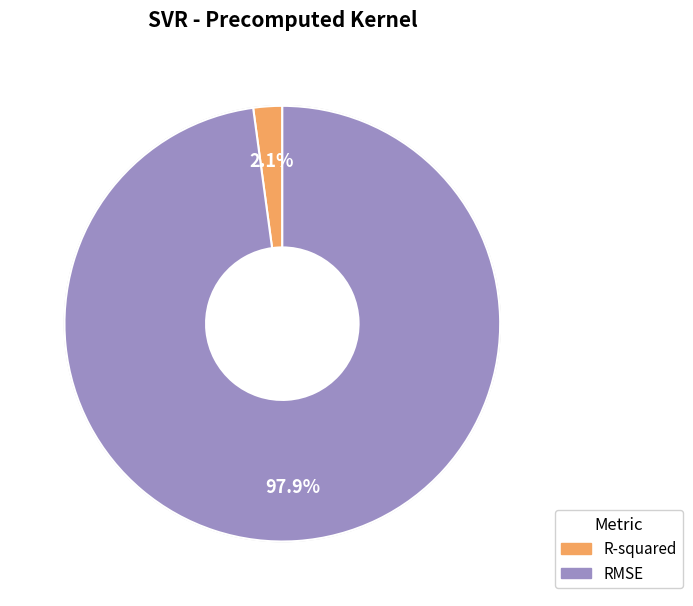

The R-squared slice represents 15% of the pie. True or false?

False